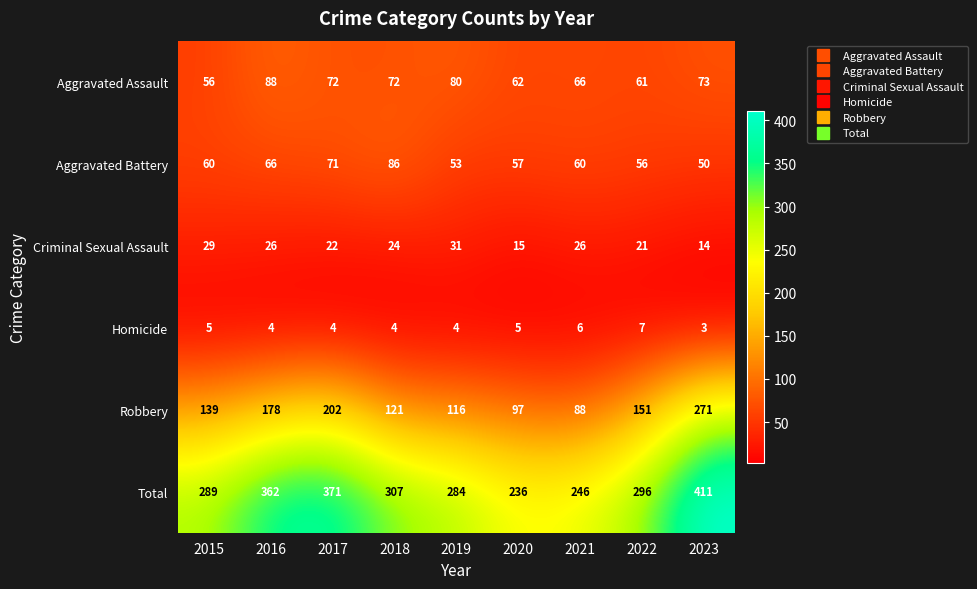

What is the sum of the Aggravated Assault values at 2022 and 2017?

133